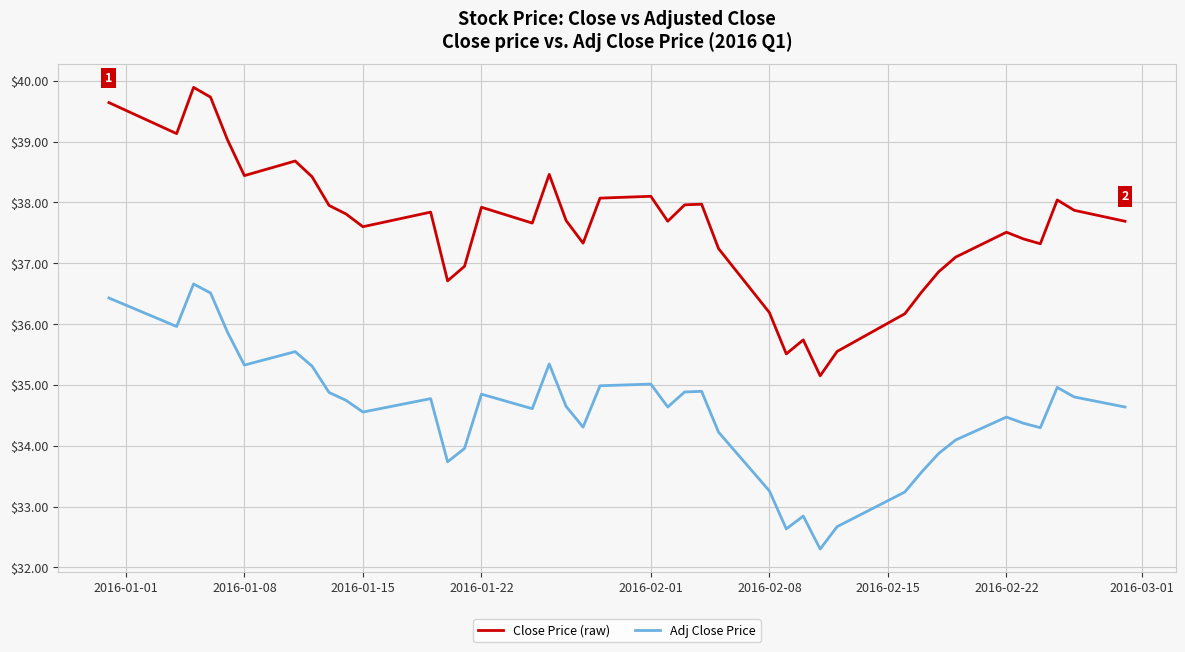

Which series has the widest spread of values?

Close Price (raw)